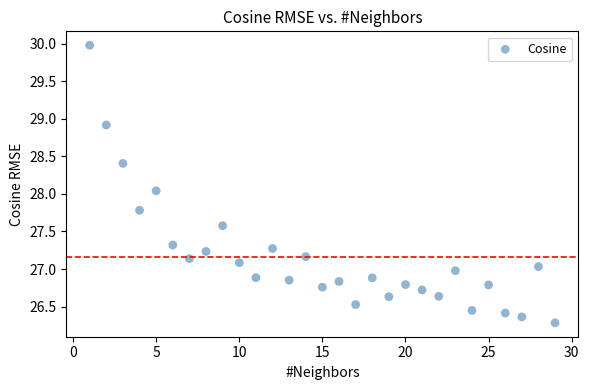

What is the range of Y values (max minus min)?

3.7